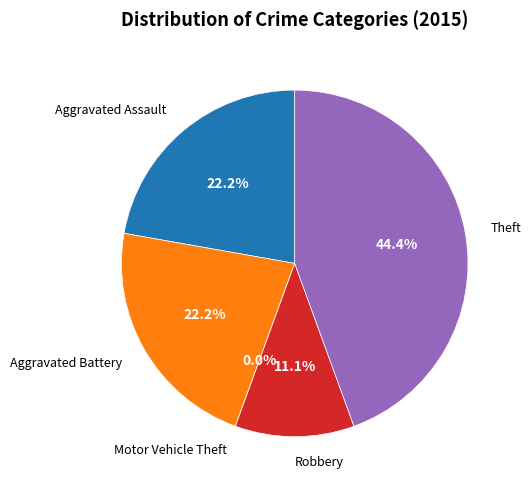

Count the number of slices in the pie.

5